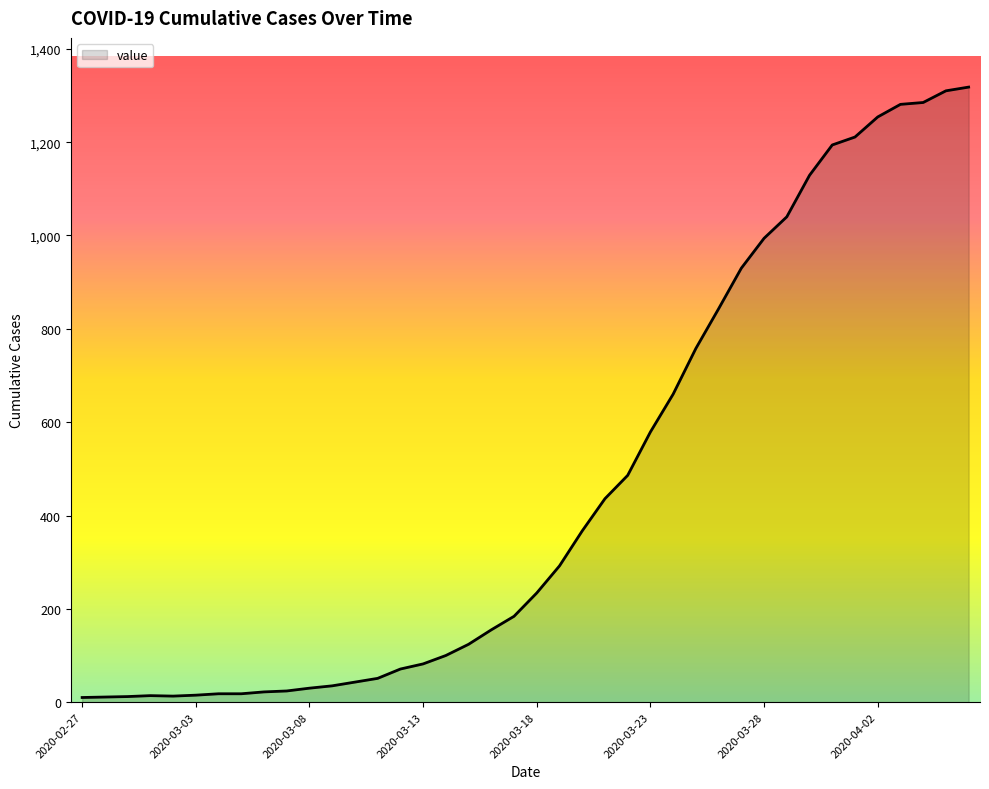

What is the difference between the maximum and minimum values?

1308